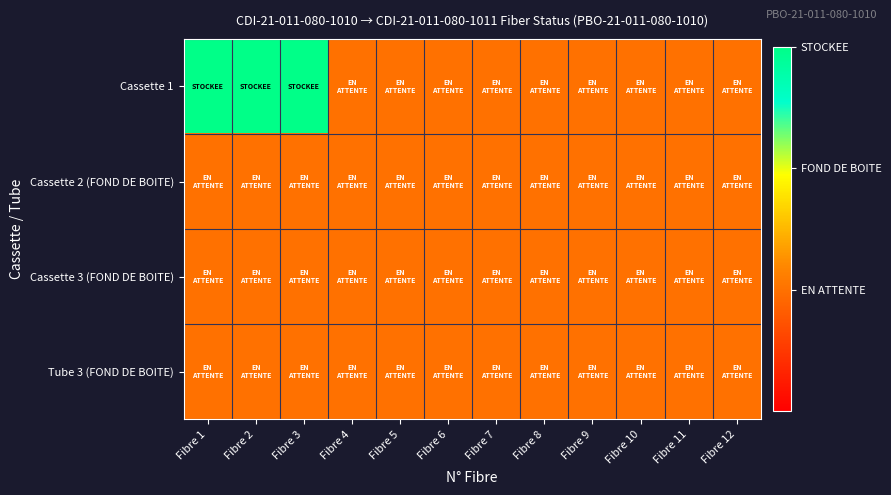

Which series has the widest spread of values?

Cassette 1